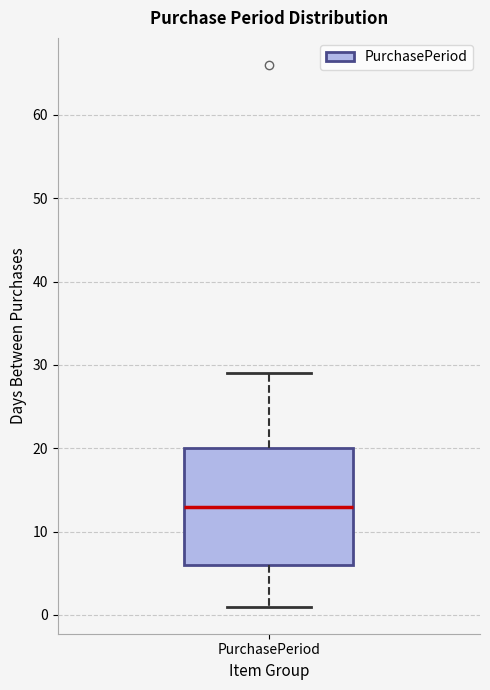

Transcribe this box plot: give where the median line is, the range the box spans, and where the two whiskers end, as read against the y-axis. The values are not printed on the chart, so give them approximately, as read against the axis.

median 13, box 6 to 20, whiskers 1 to 29